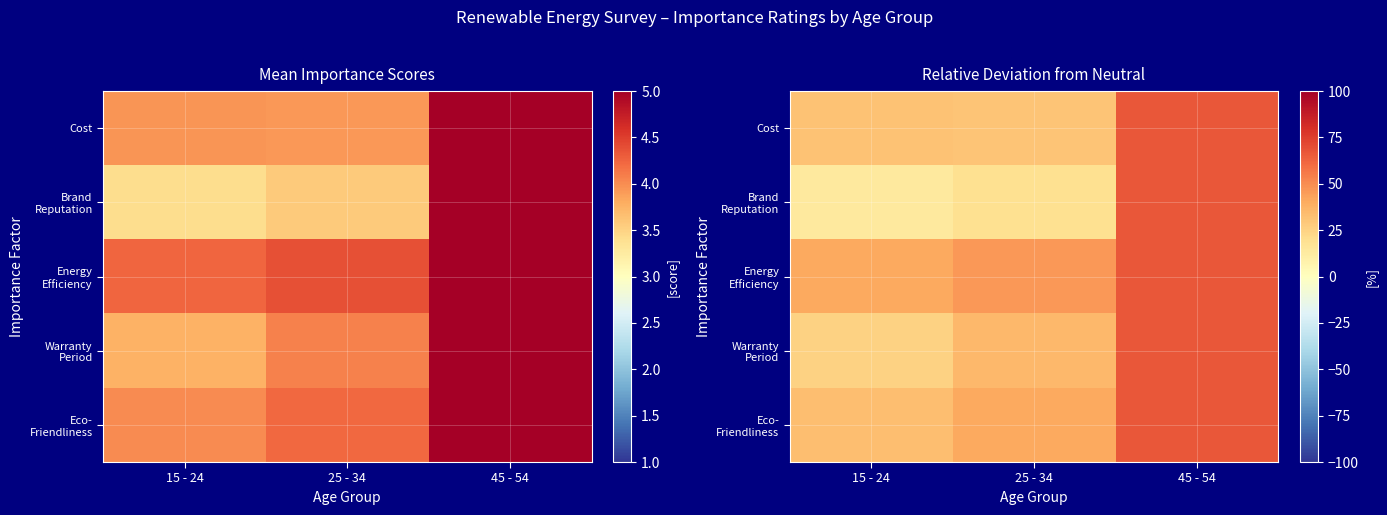

Which series changed the most between 25 - 34 and 45 - 54?

Brand Reputation